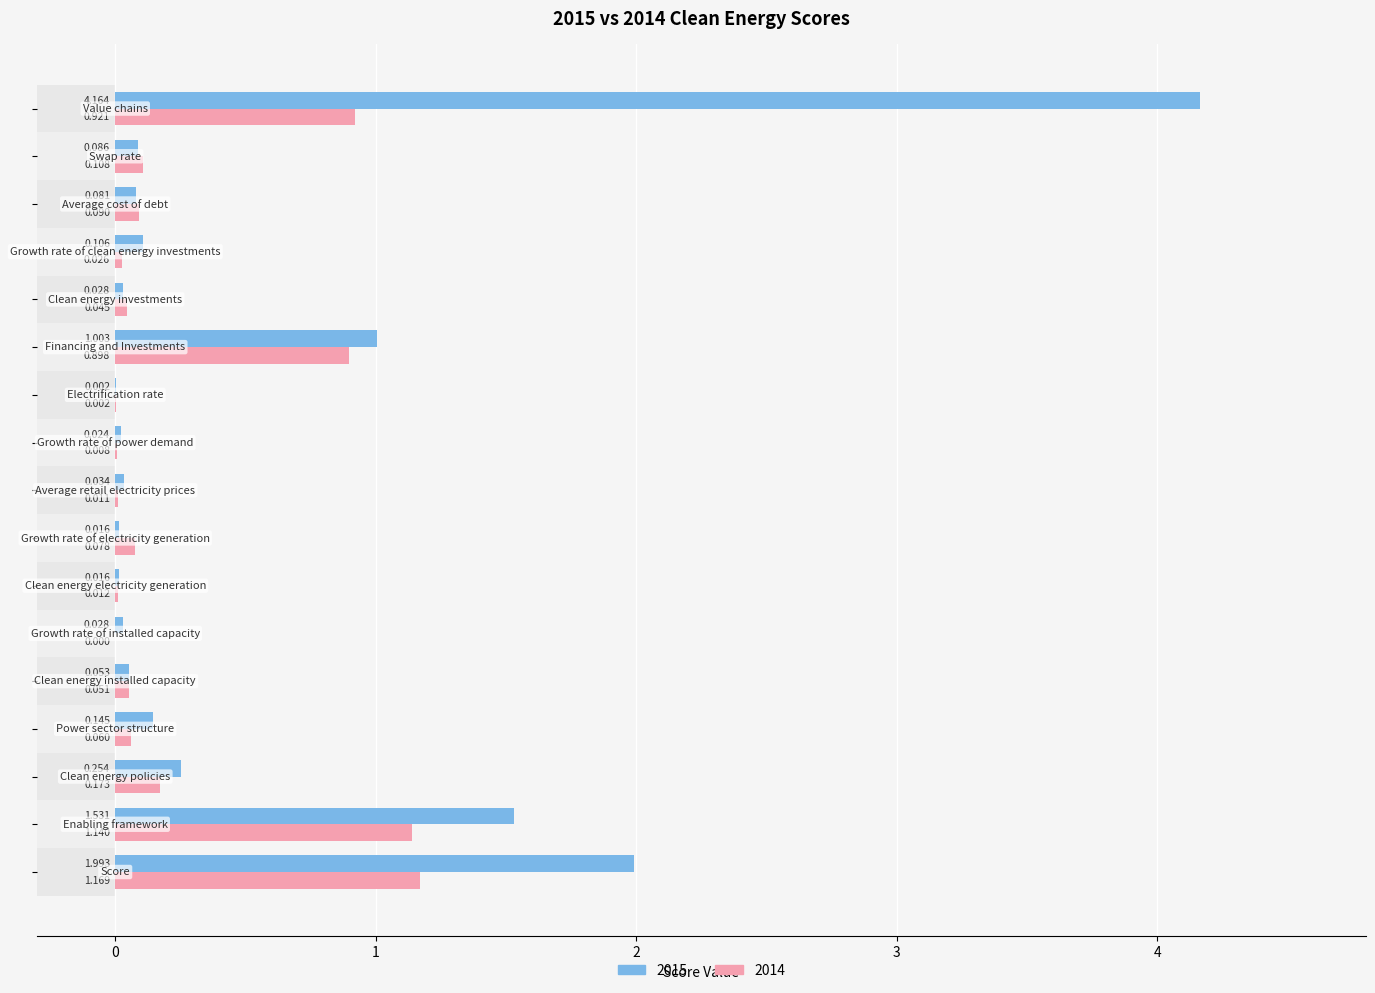

What is the spread (max minus min) of values at Power sector structure?

0.1